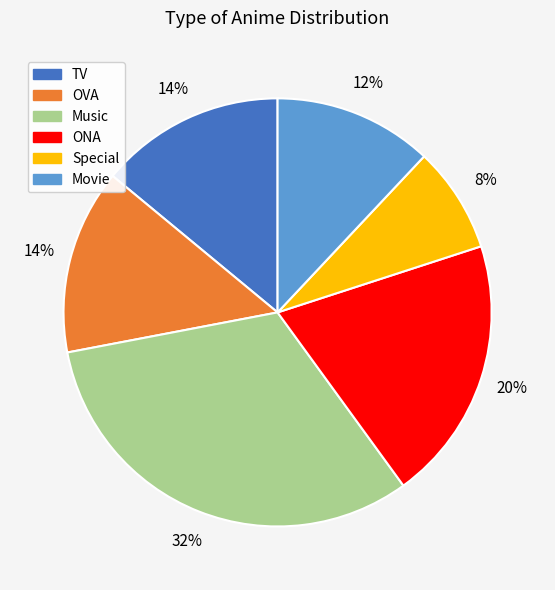

How many segments does this pie chart have?

6